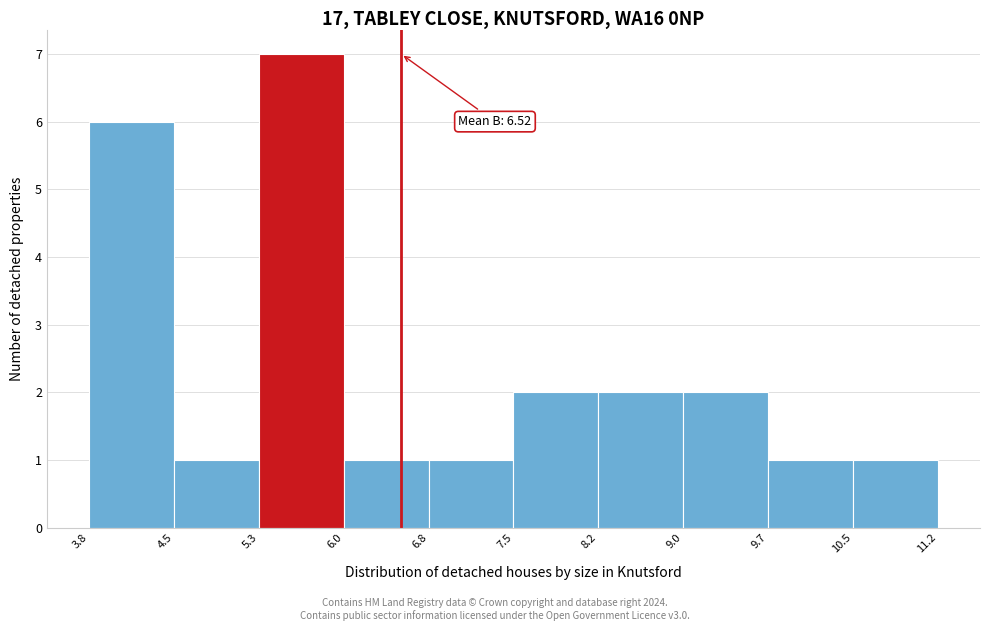

Which range on the x-axis has the tallest bar?

5.3 to 6.0